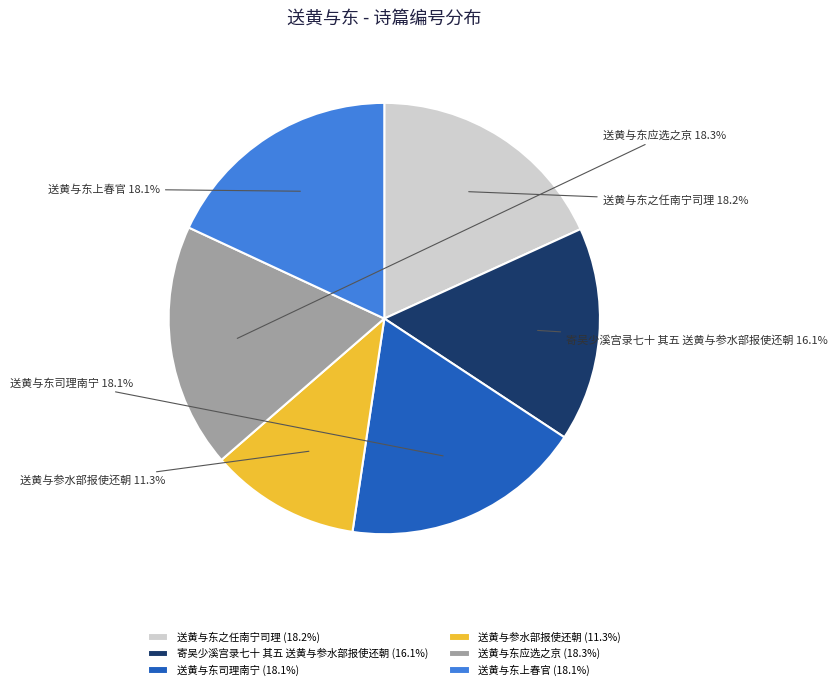

To the nearest percent, what percentage of the pie is 寄吴少溪宫录七十 其五 送黄与参水部报使还朝?

16%